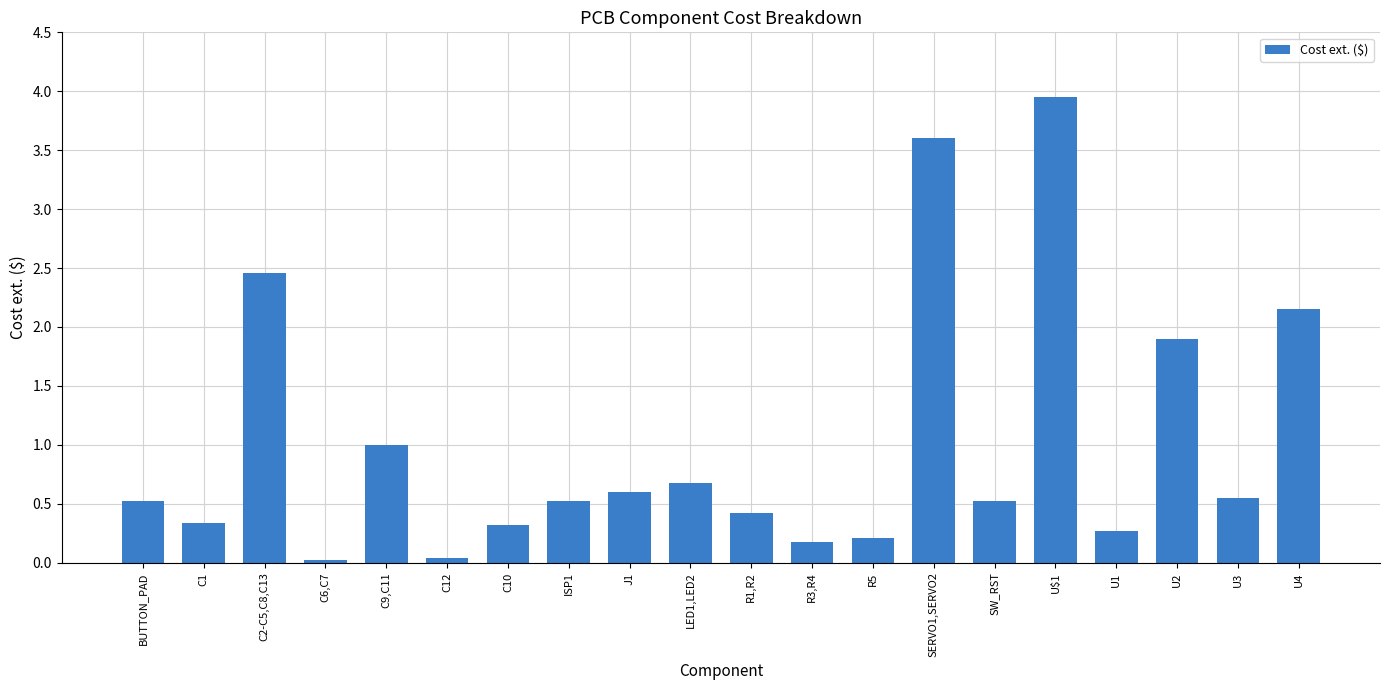

True or false: the data shows 7.0 at U$1.

False